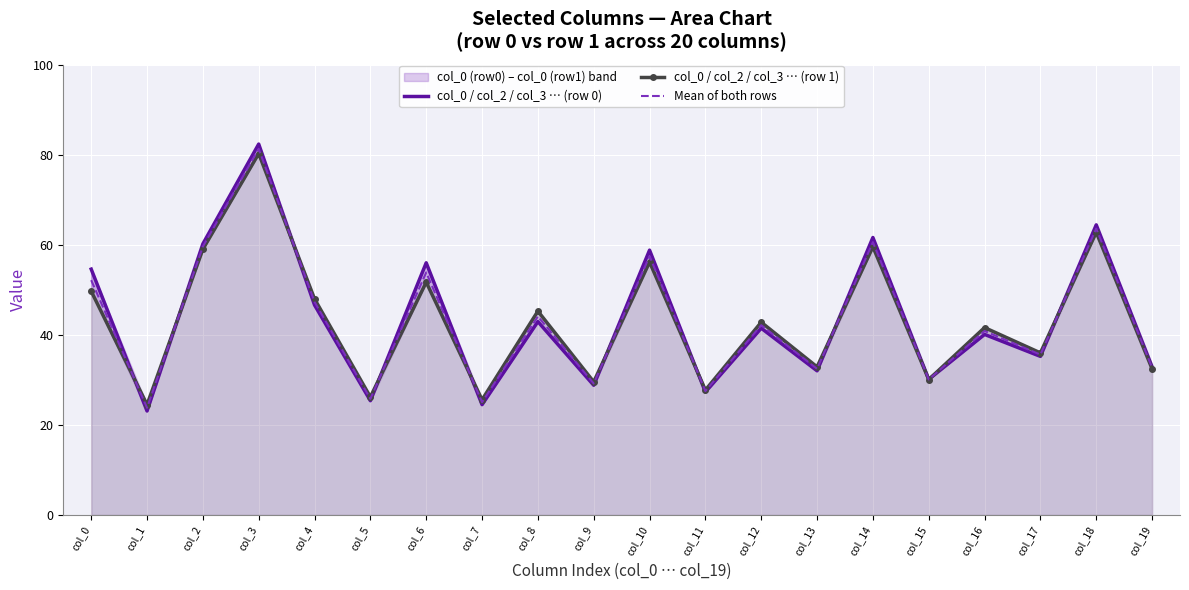

At which label does Mean of both rows first exceed 42?

col_0